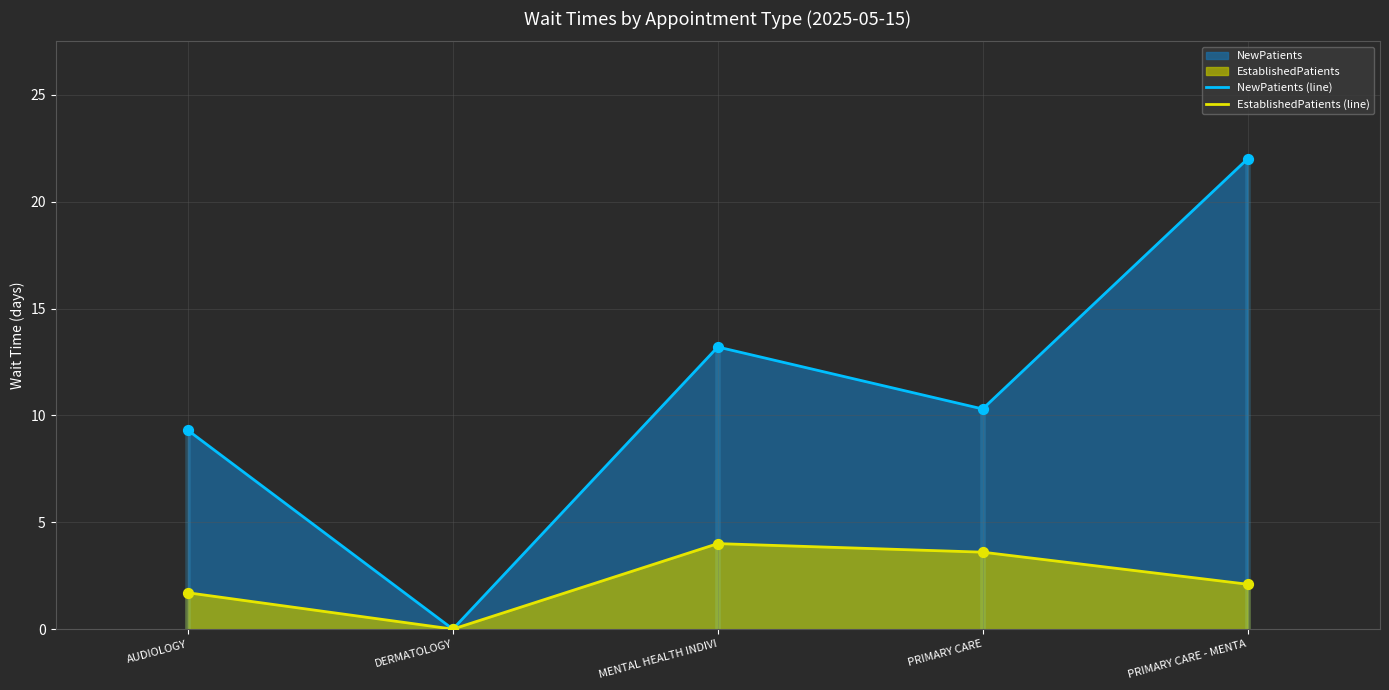

Is the value of NewPatients (line) at DERMATOLOGY greater than the value of EstablishedPatients (line) at PRIMARY CARE?

No